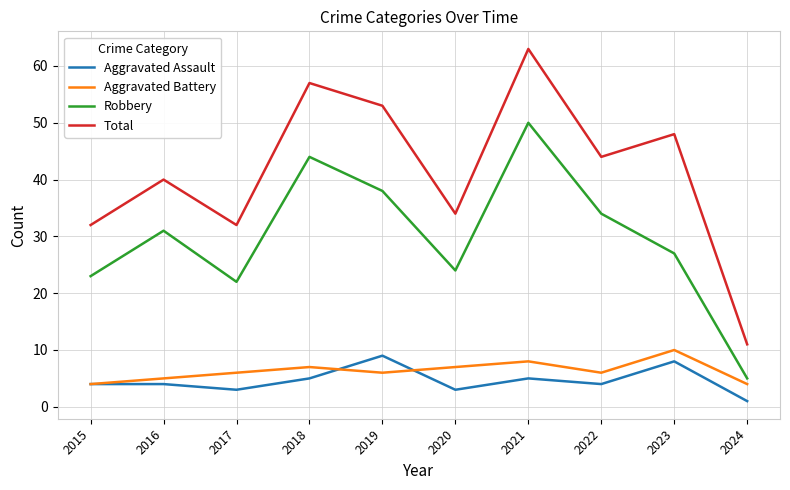

What are all the series names shown in the legend?

Aggravated Assault, Aggravated Battery, Robbery, Total